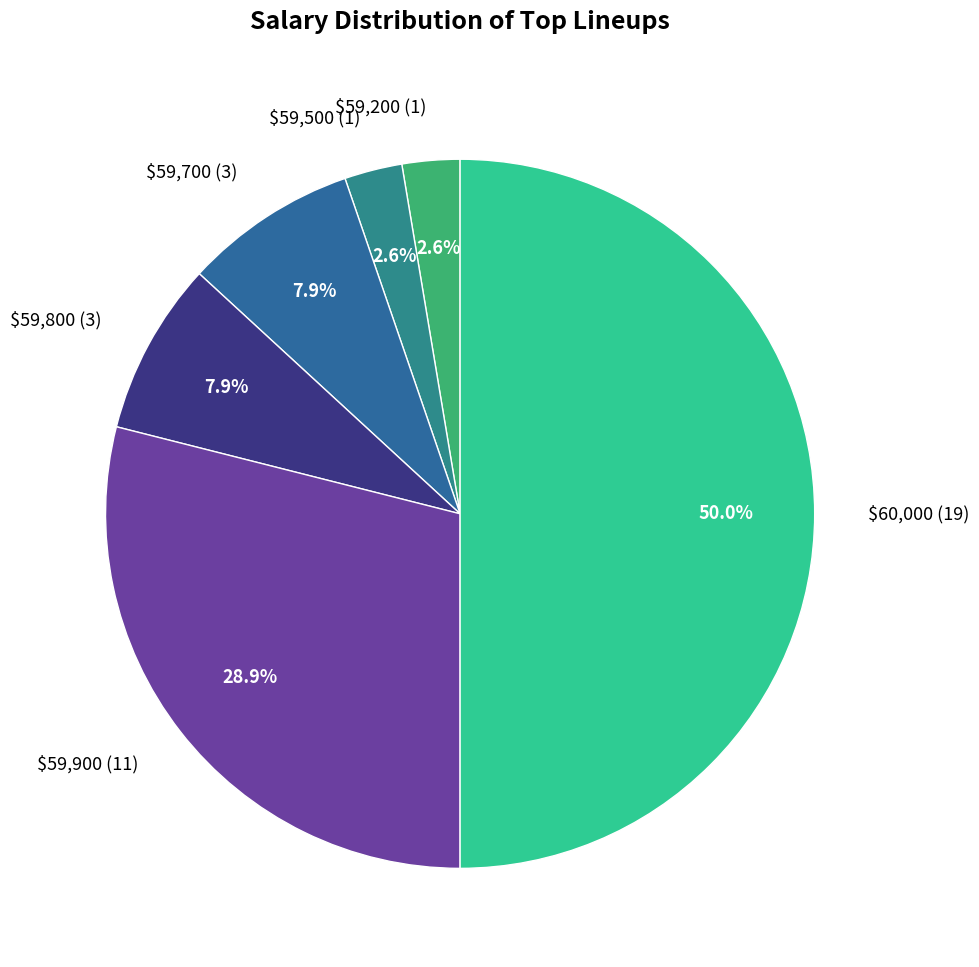

What is the largest slice in the pie chart?

$60,000 (19)